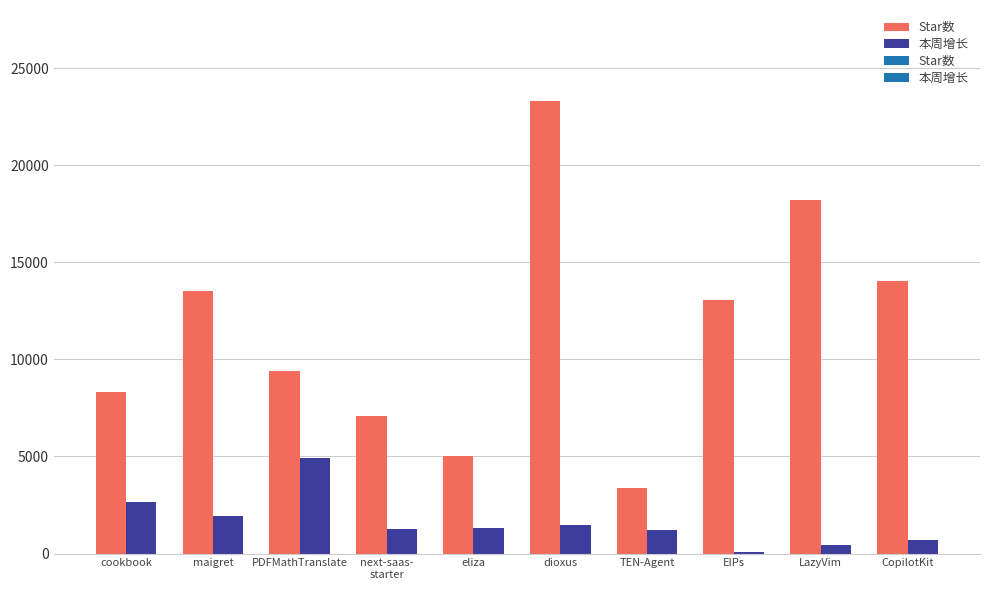

The value of 本周增长 at eliza is 1310. True or false?

True